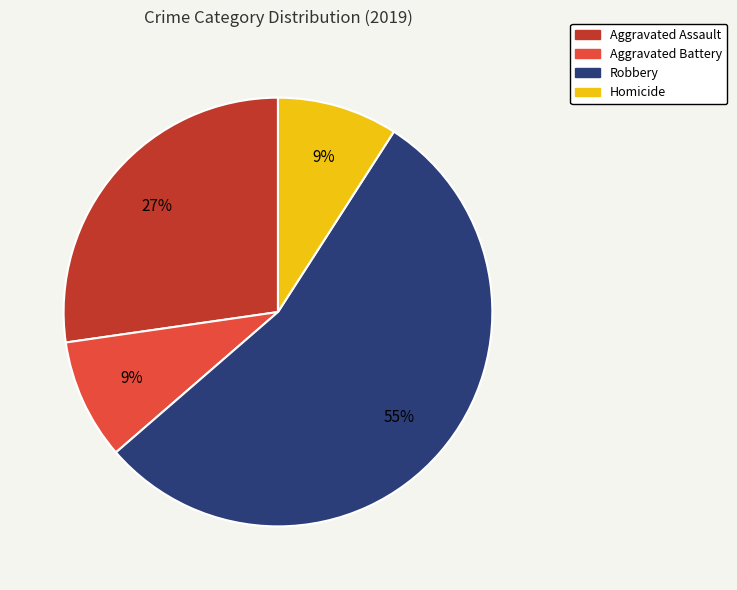

To the nearest percent, what is the difference between the Aggravated Assault and Homicide slice percentages?

18%